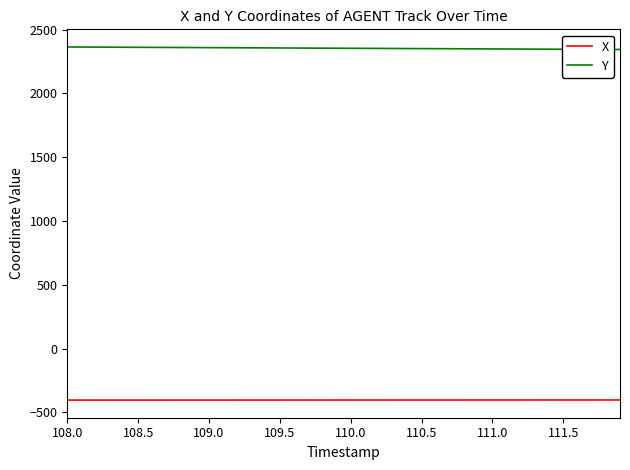

Which series has the largest total across all categories?

Y